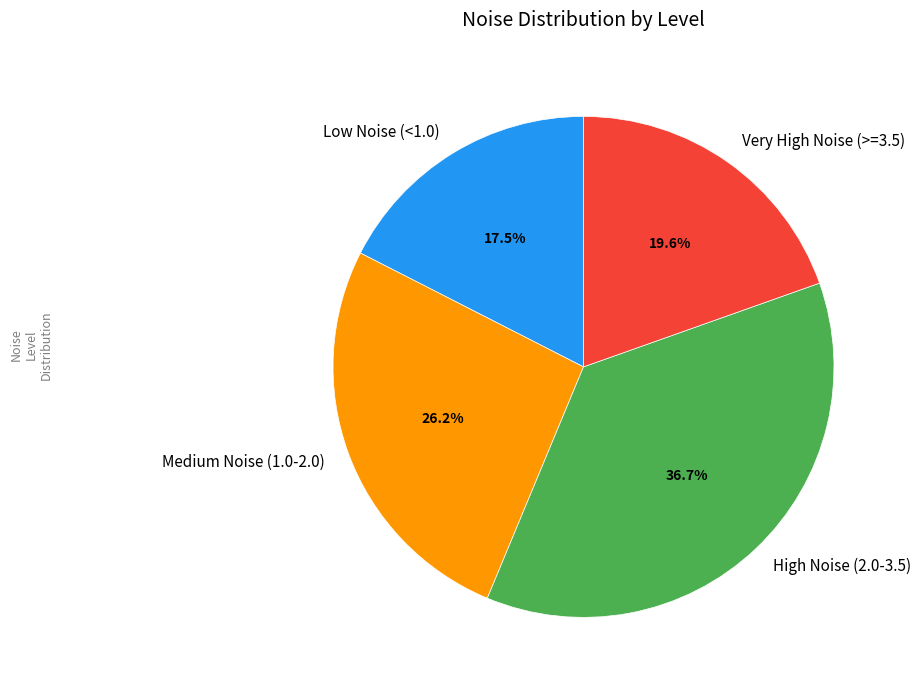

What portion of the pie excludes High Noise (2.0-3.5)?

63.3%